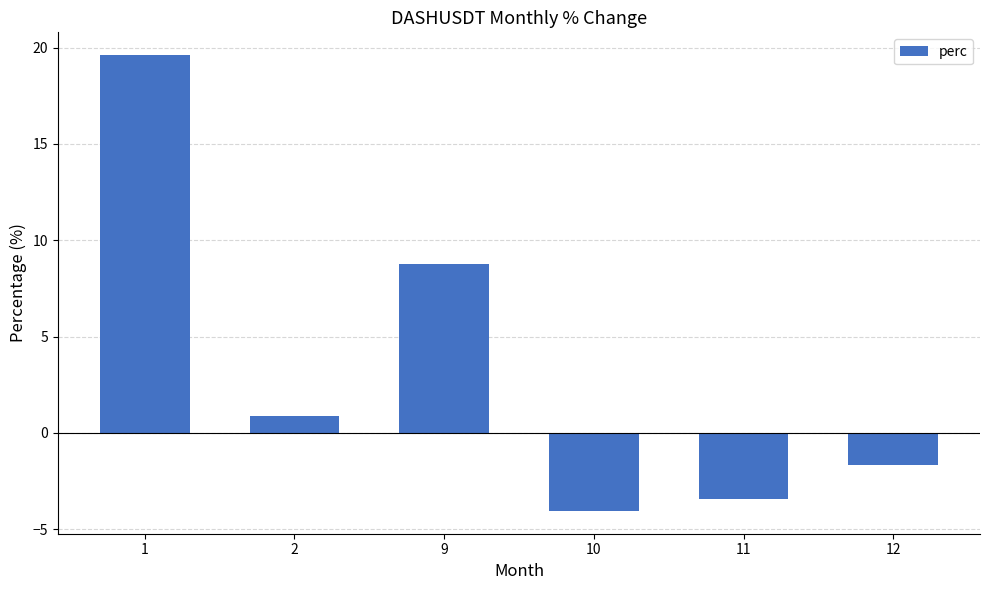

Is it true that the value at 9 is 5.5?

False